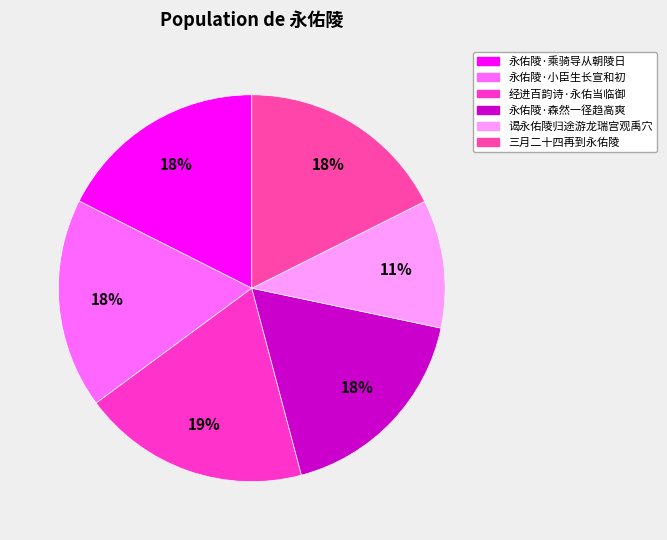

To the nearest percent, what portion does 永佑陵·乘骑导从朝陵日 represent?

18%